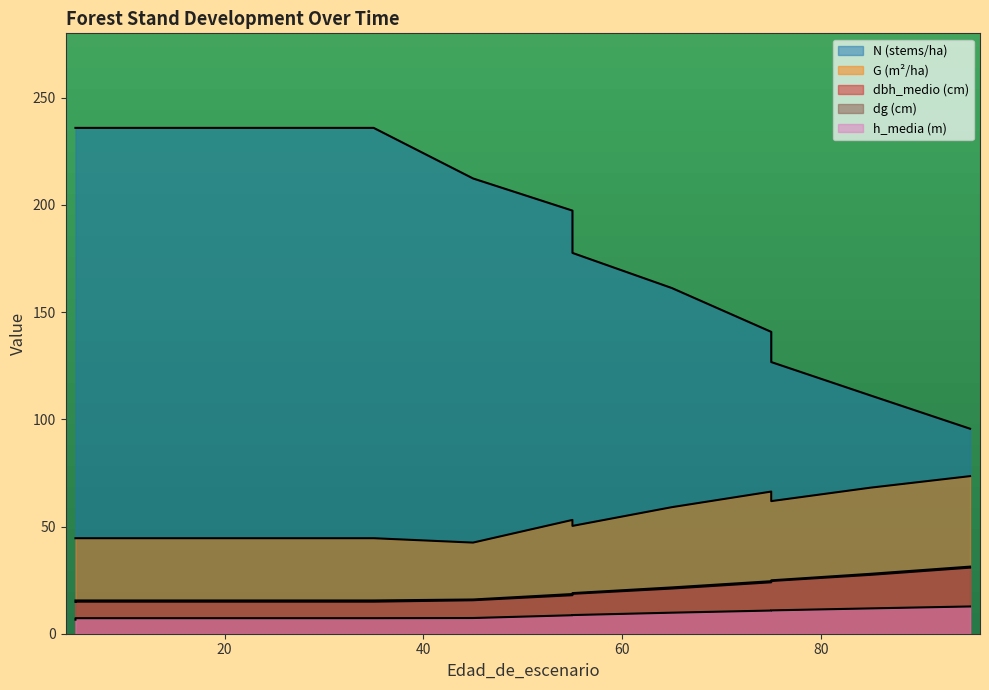

Does the chart have visible grid lines?

No